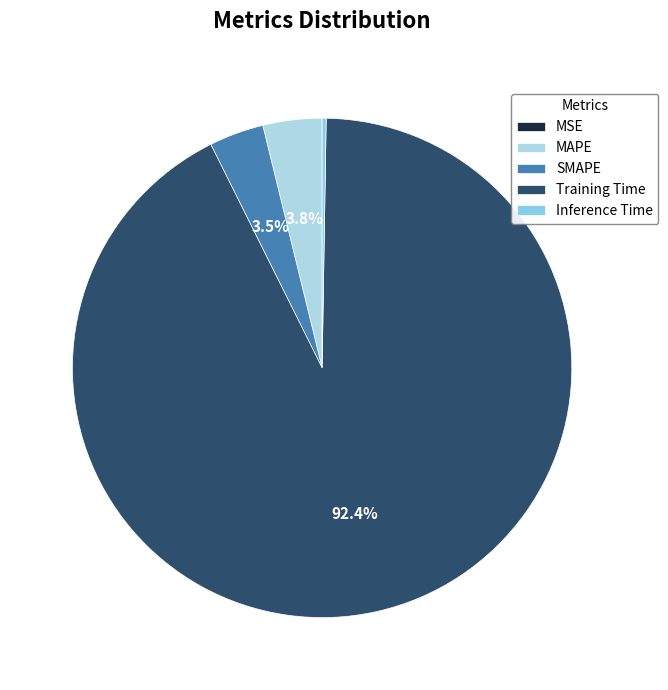

What is the change in value from SMAPE to Inference Time?

-0.1